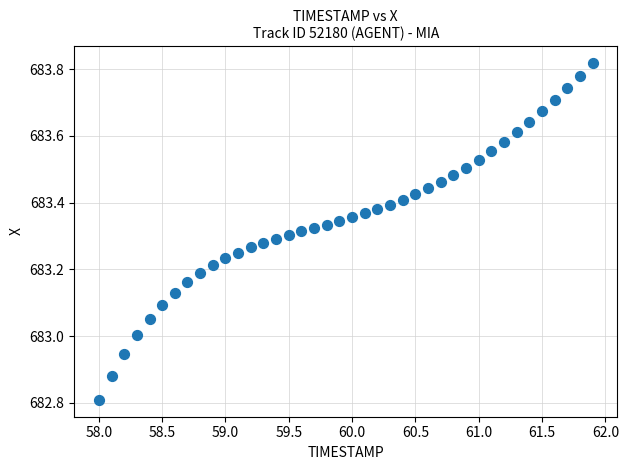

What is the range of Y values (max minus min)?

1.0